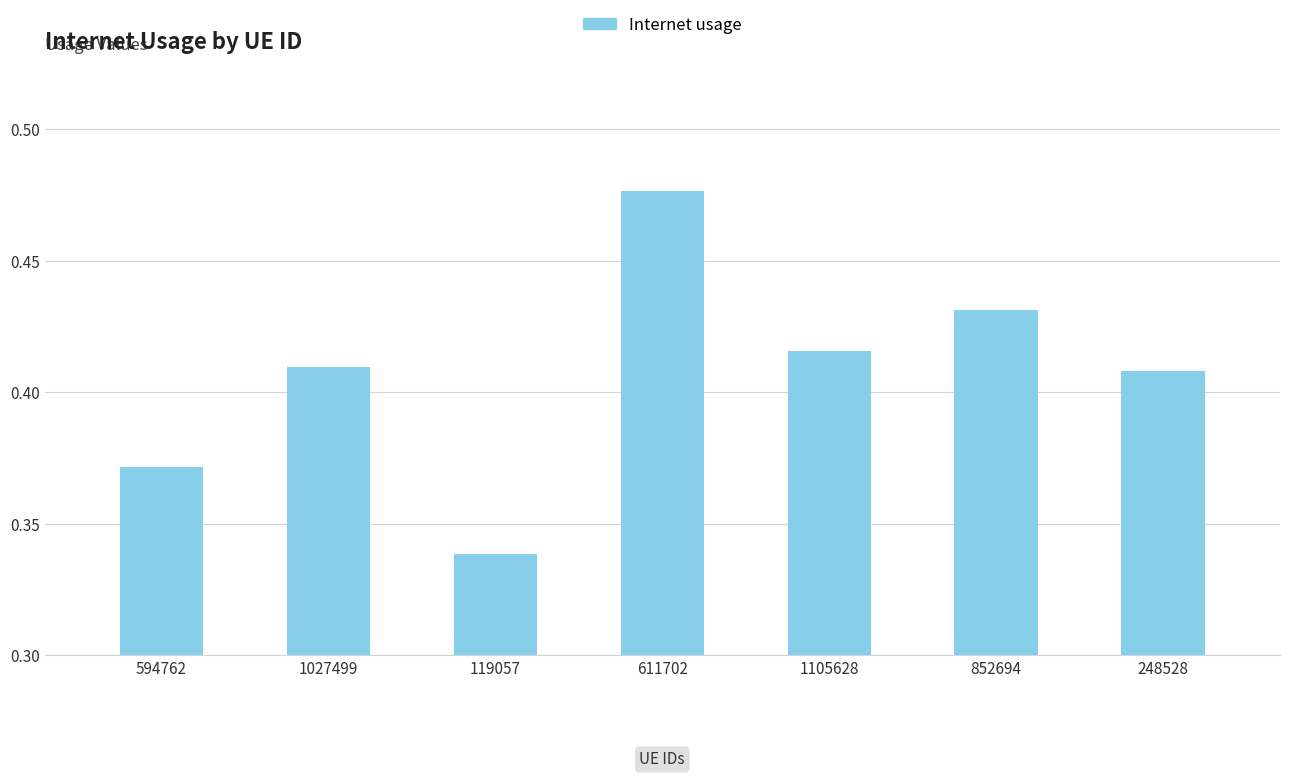

What is the label of the 3rd bar from the left?

119057